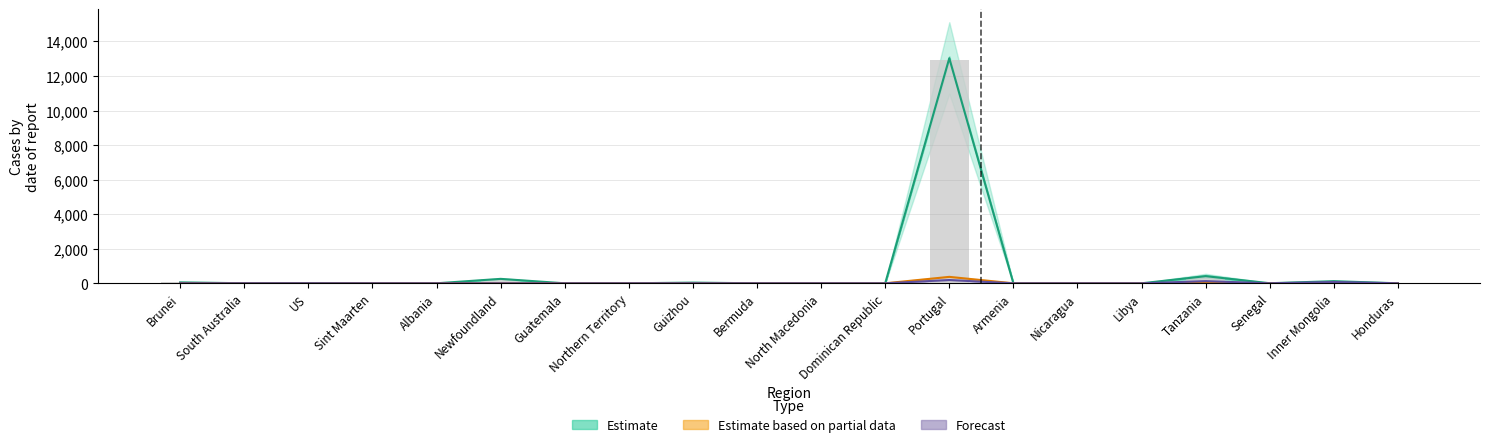

What is the maximum value shown in the chart?

13025.0